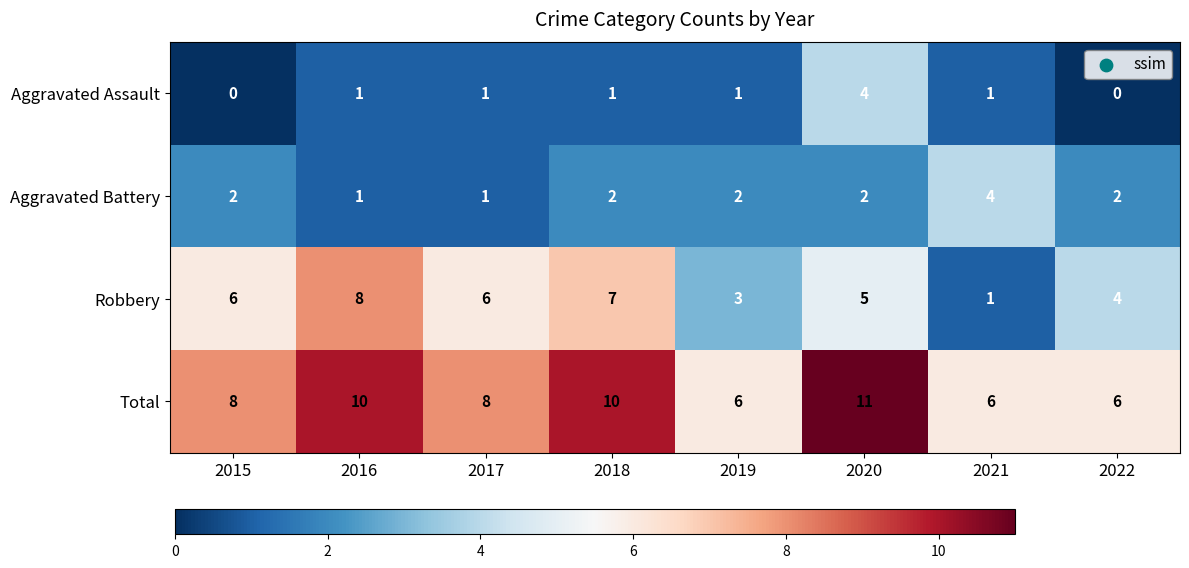

What is the sum of all Total values?

65